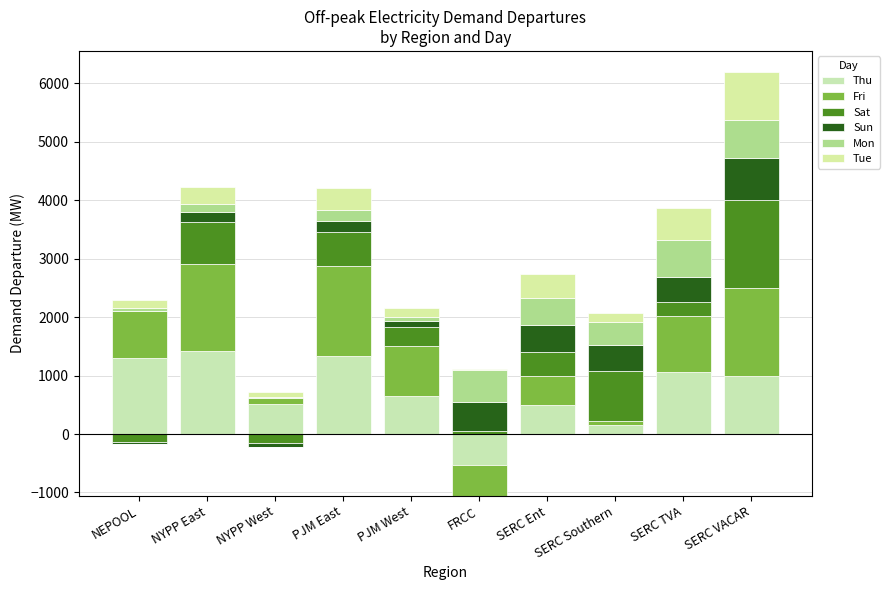

What is the average value of the Mon series?

318.0